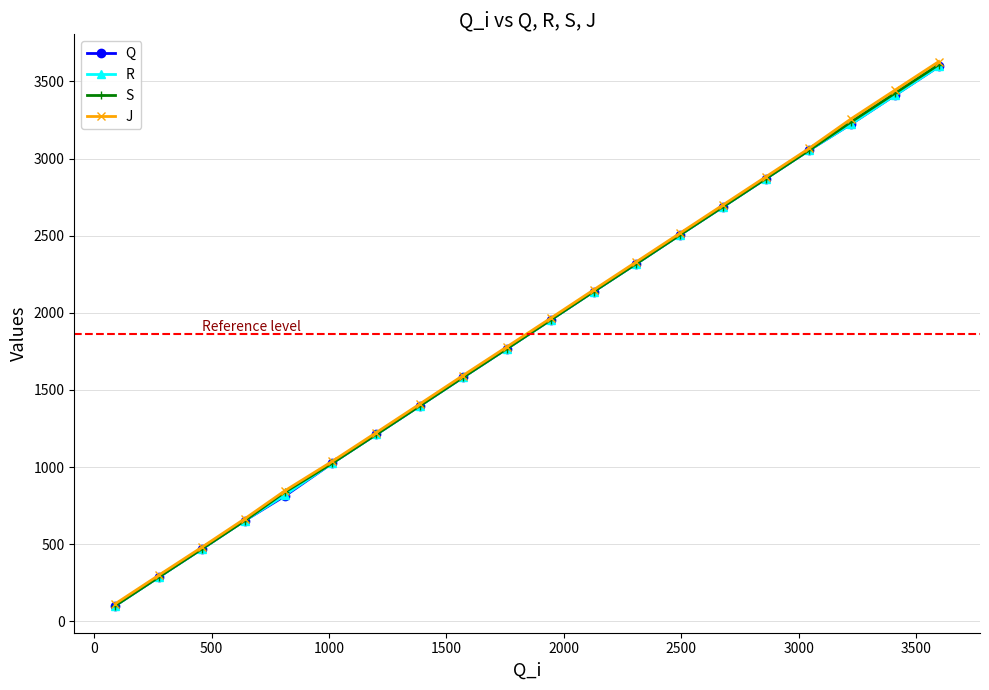

True or false: R has more than 1 interior local peaks.

False